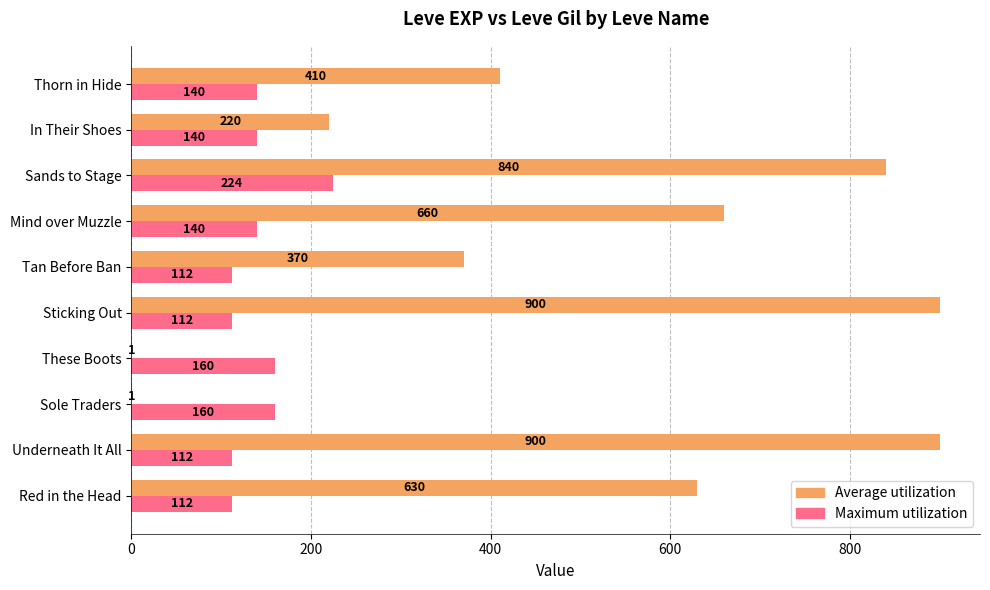

What are all the series names shown in the legend?

Average utilization, Maximum utilization